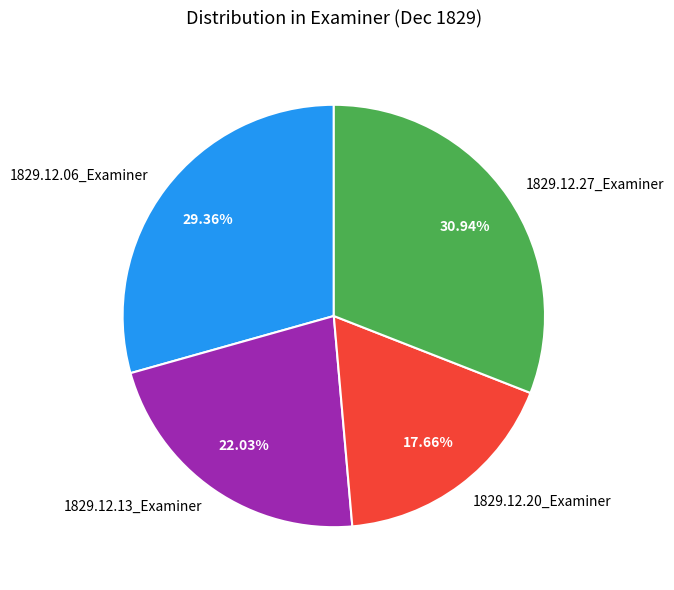

What is the total percentage of 1829.12.27_Examiner and 1829.12.20_Examiner?

48.6%